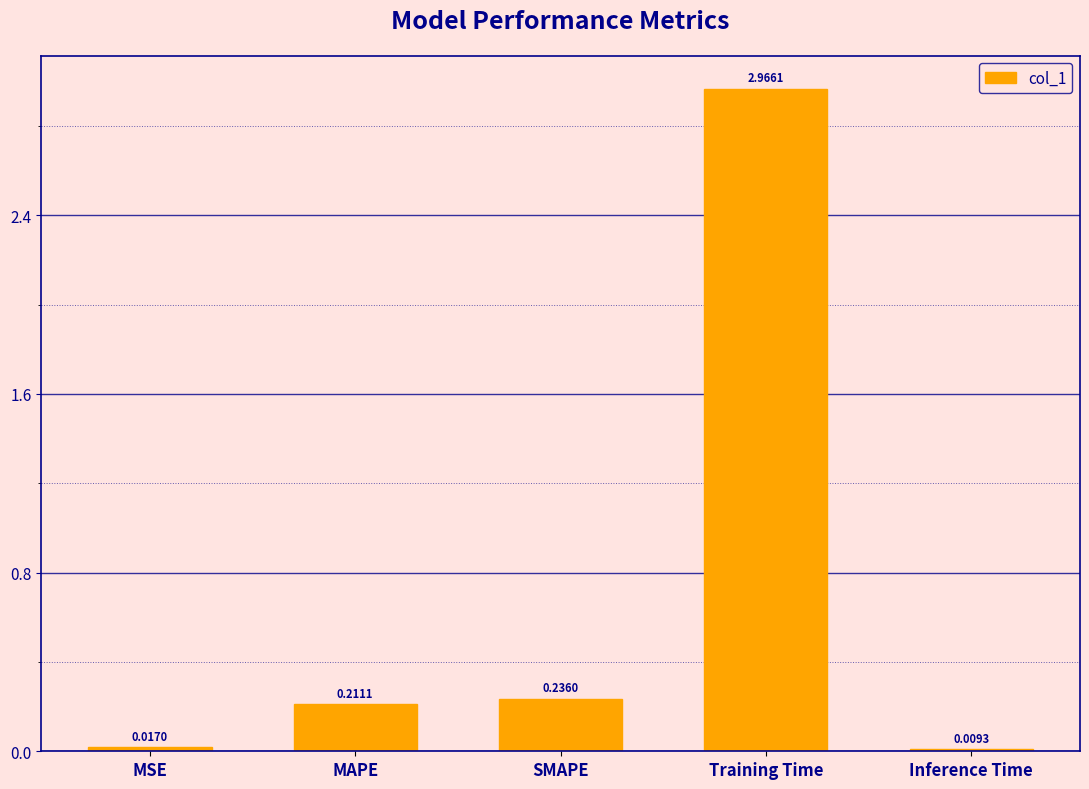

Which label corresponds to the largest value in the chart?

Training Time